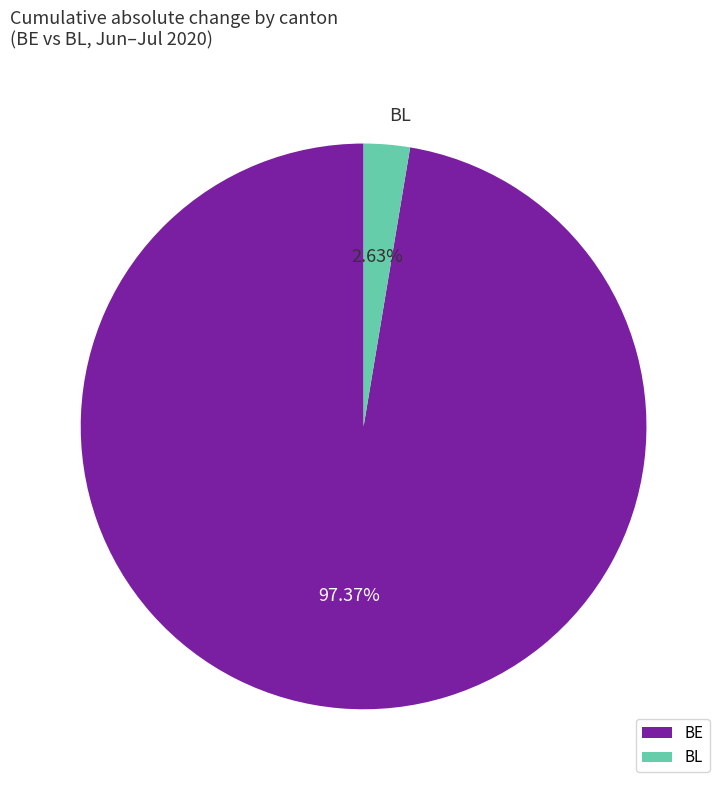

Rank the categories by value from highest to lowest.

BE, BL